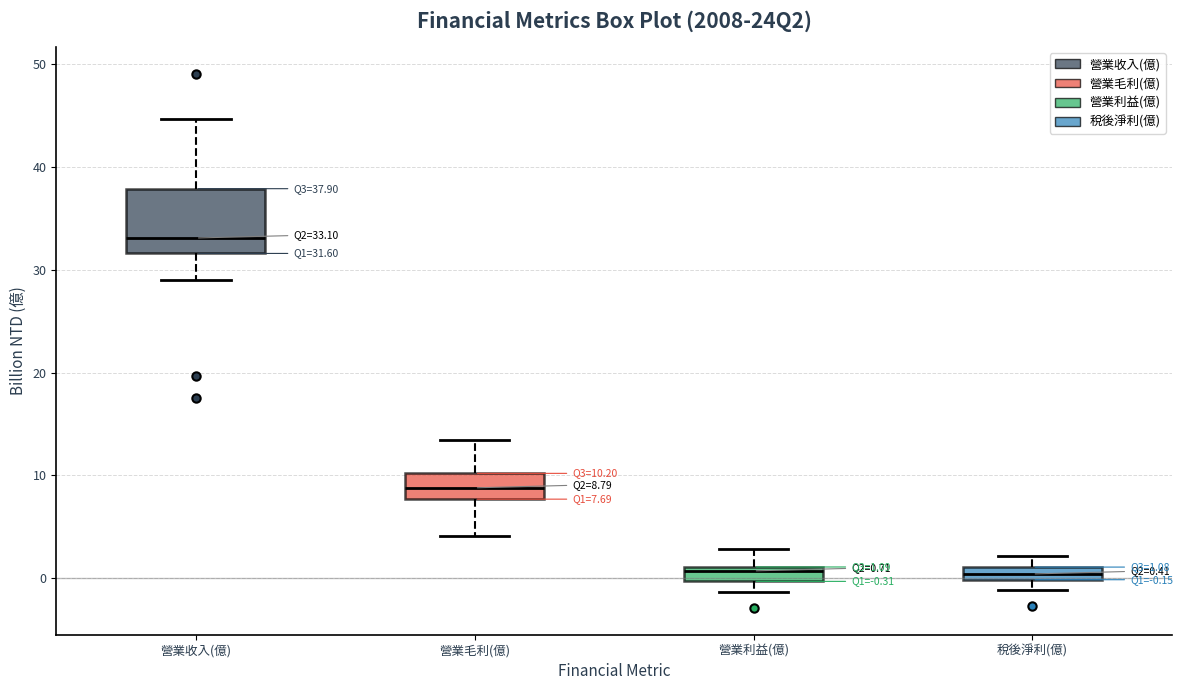

Comparing the boxes themselves (not the whiskers), which one is the tallest?

營業收入(億)